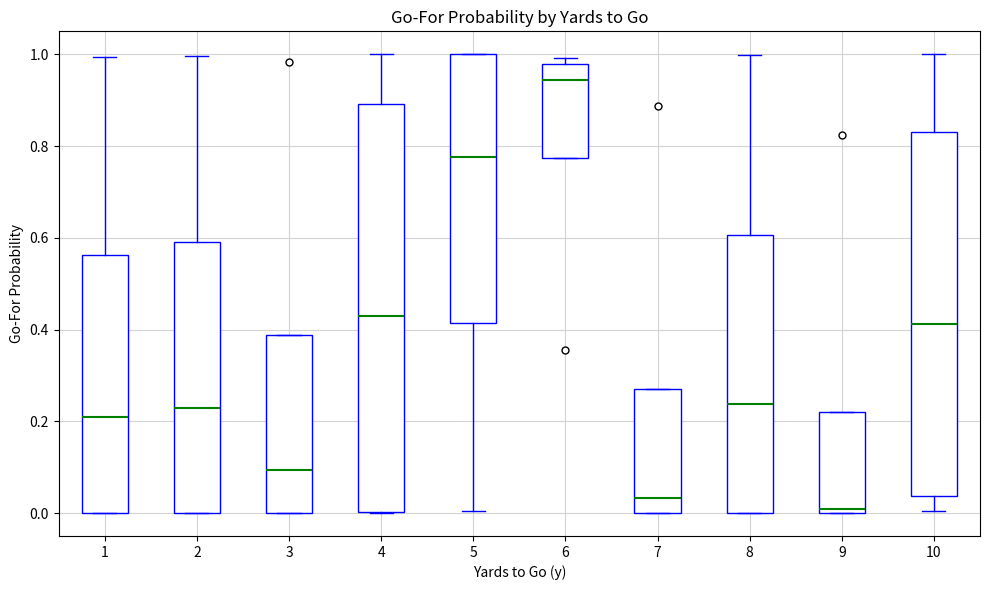

Where does the upper whisker of the box at x = 4 end on the y-axis? The values are not printed on the chart, so give them approximately, as read against the axis.

1.00